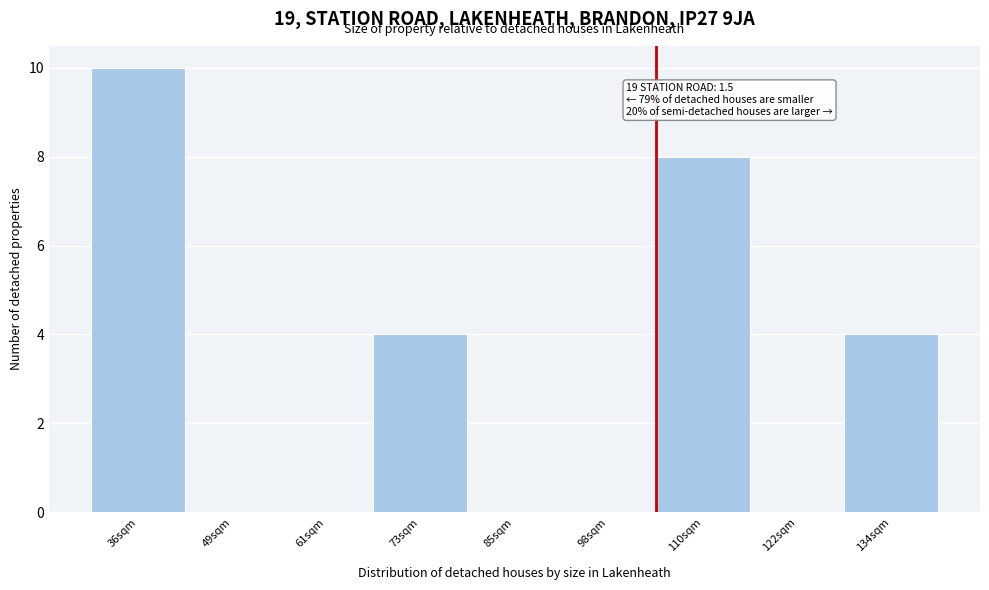

Reading right to left, list all the values displayed in this chart.

134sqm=4	122sqm=0	110sqm=8	98sqm=0	85sqm=0	73sqm=4	61sqm=0	49sqm=0	36sqm=10